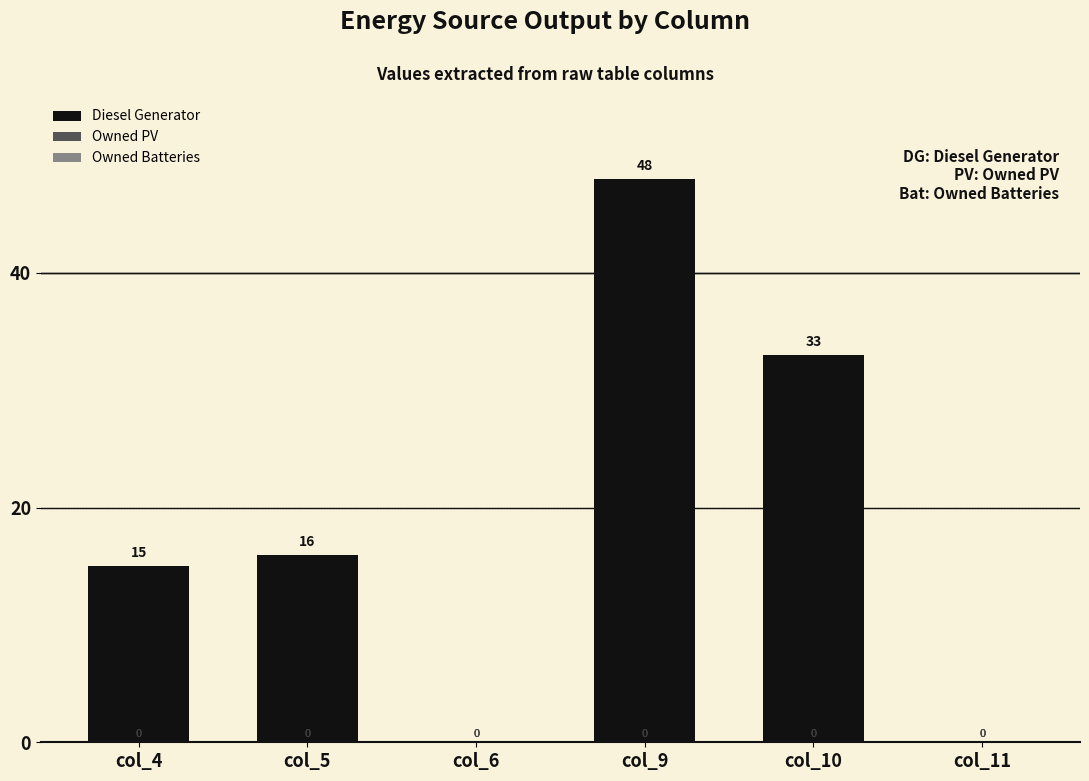

Reading right to left, transcribe all the data shown in this chart.

col_11=0	col_10=33	col_9=48	col_6=0	col_5=16	col_4=15